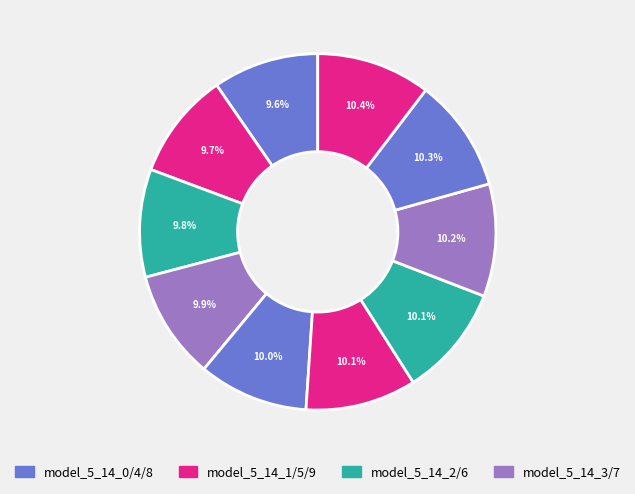

Count the number of slices in the pie.

10